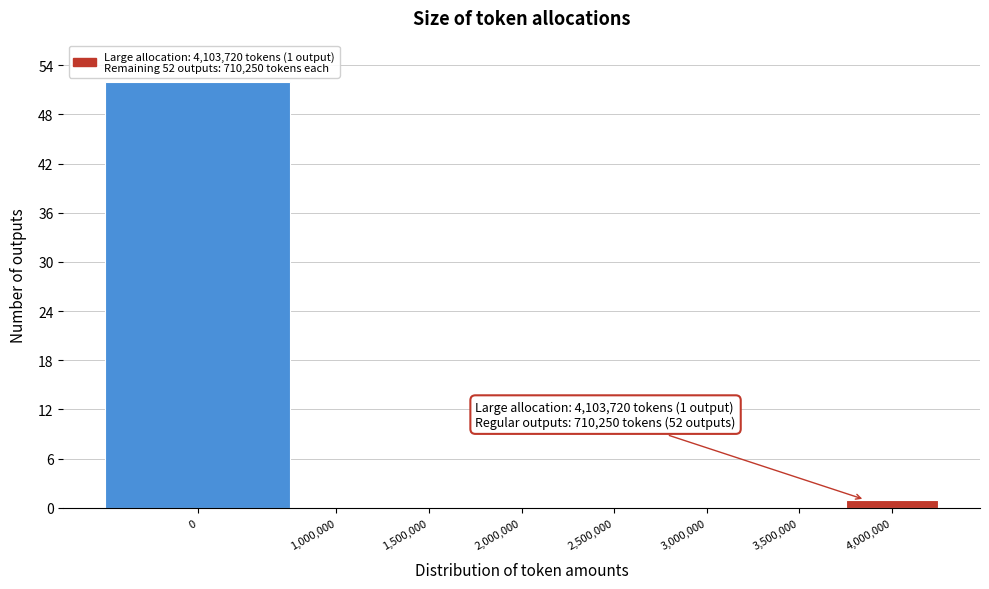

Reading left to right, what are all the values shown in this chart?

0=52	1,000,000=0	1,500,000=0	2,000,000=0	2,500,000=0	3,000,000=0	3,500,000=0	4,000,000=1